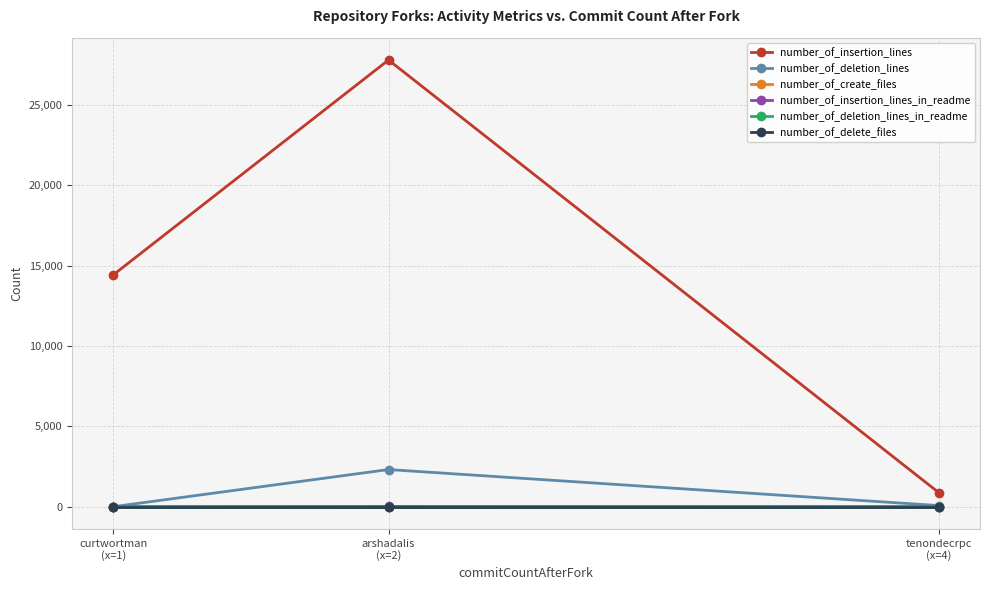

At which category is the sum across all series the highest?

arshadalis
(x=2)